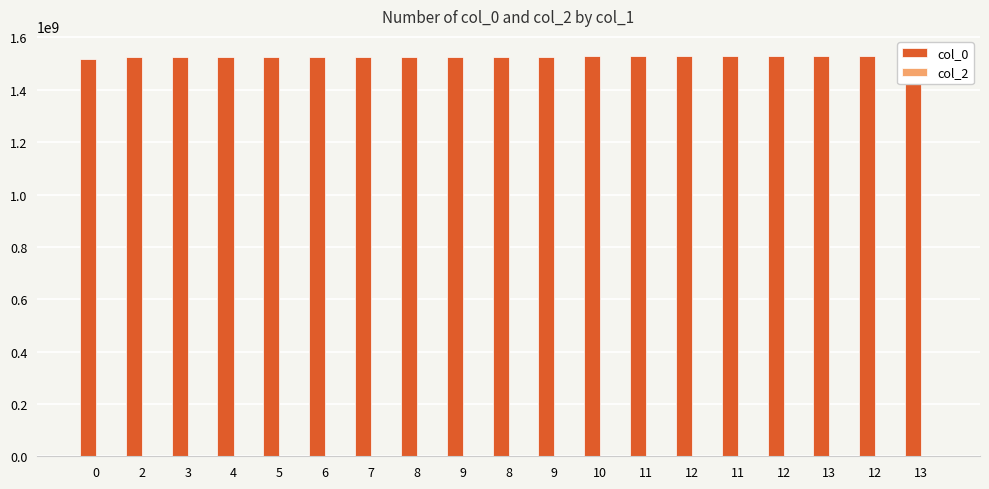

What is the difference between the highest and lowest values at 9?

1526518133